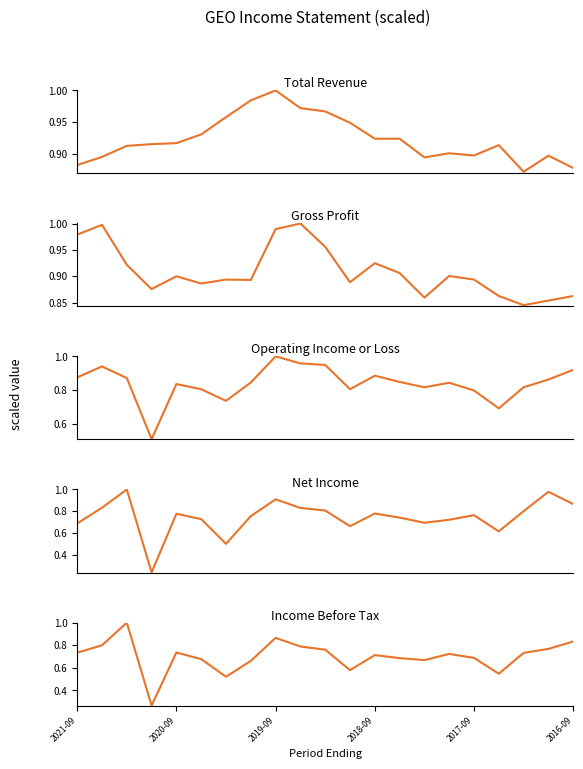

True or false: Income Before Tax has more than 0 points higher than both neighbors.

True